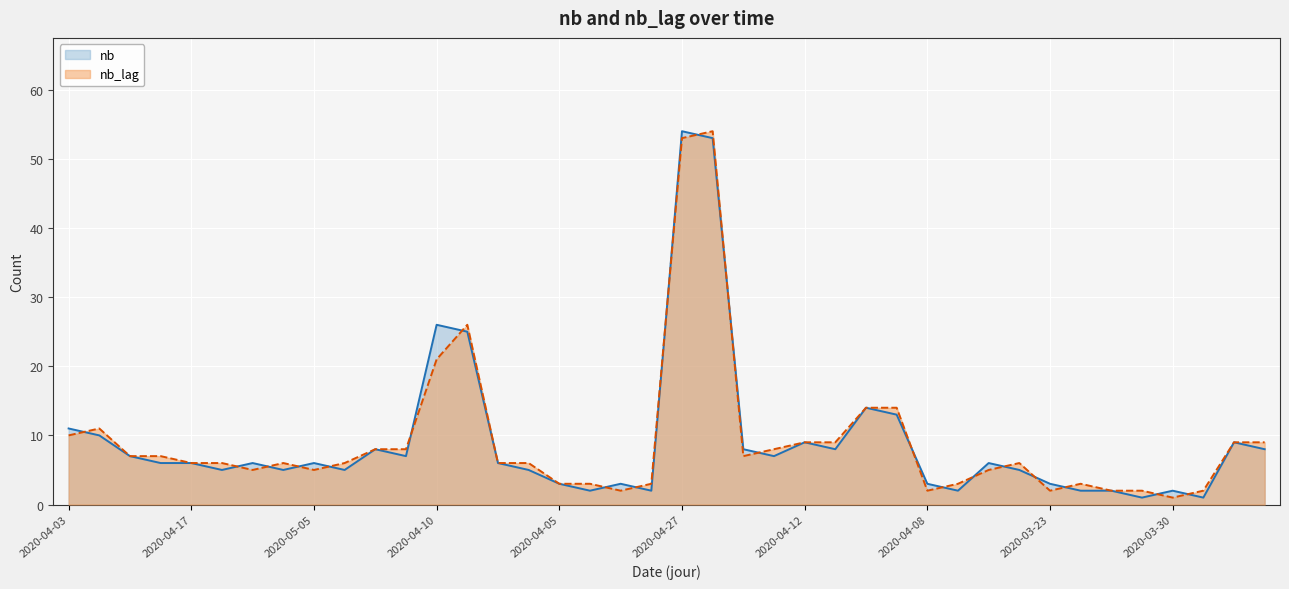

True or false: nb has a value of 1 at 2020-05-08.

False